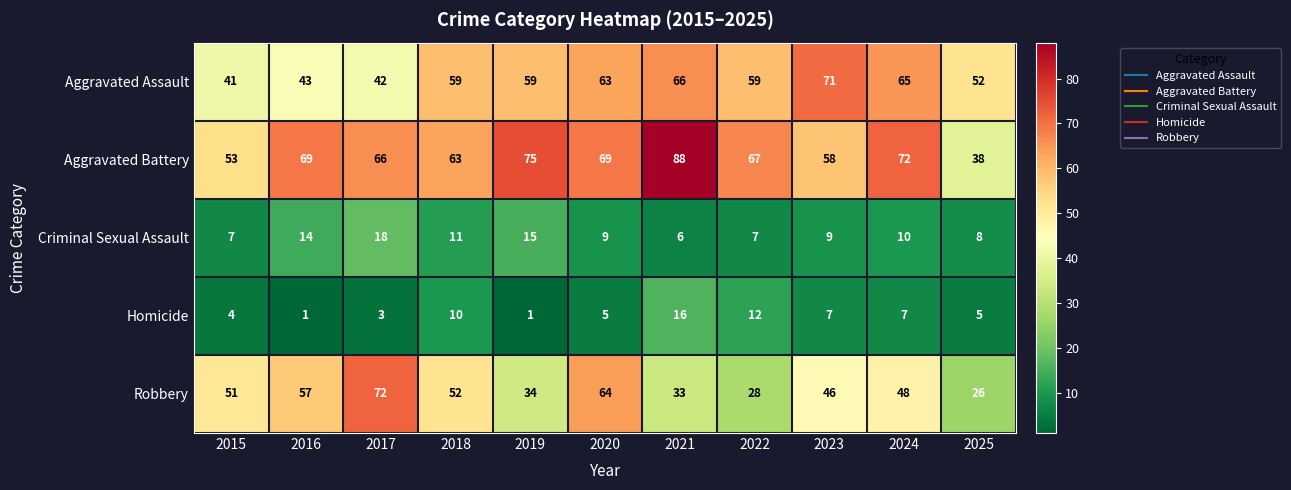

The Aggravated Battery series shows 69 at 2016. True or false?

True